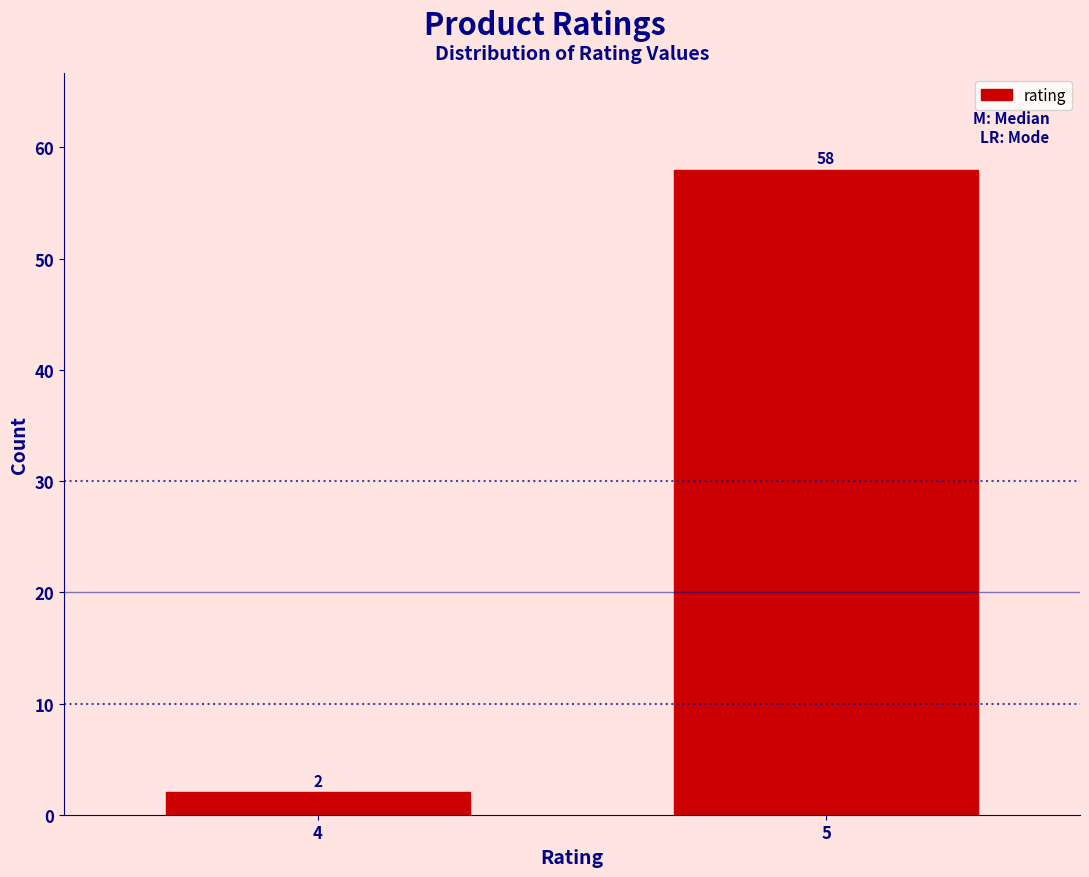

Reading left to right, transcribe all the data shown in this chart.

4=2	5=58